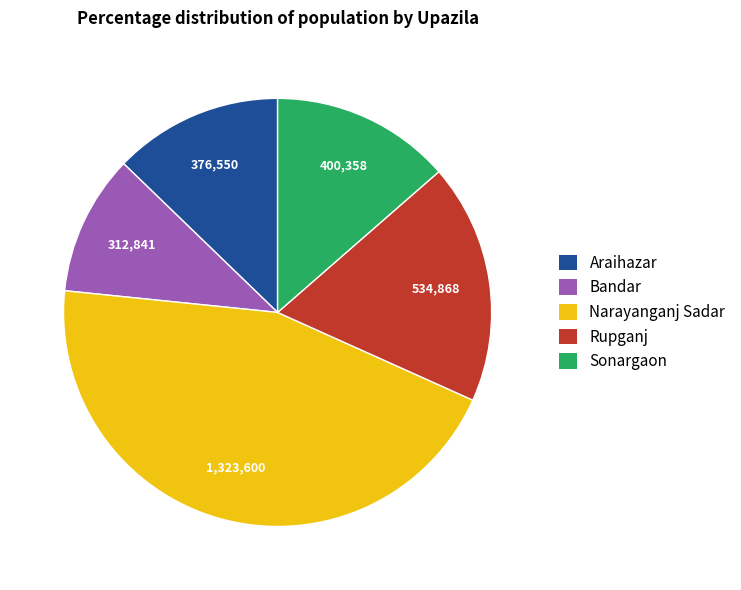

What is the ratio of the value at Bandar to the value at Araihazar?

0.8